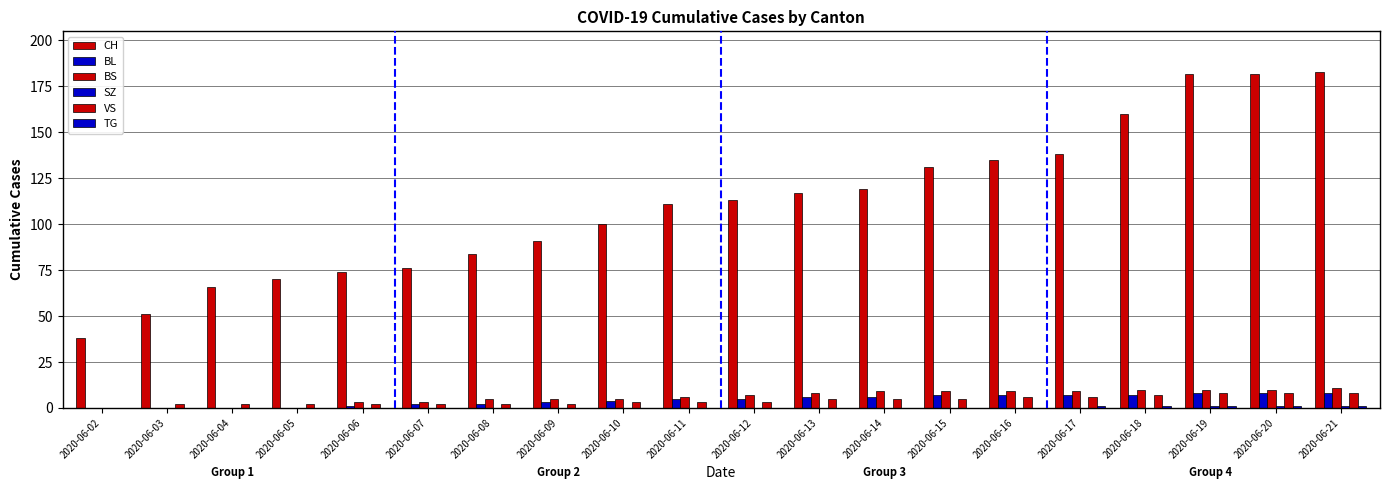

Is it true that CH equals 183 at 2020-06-21?

True